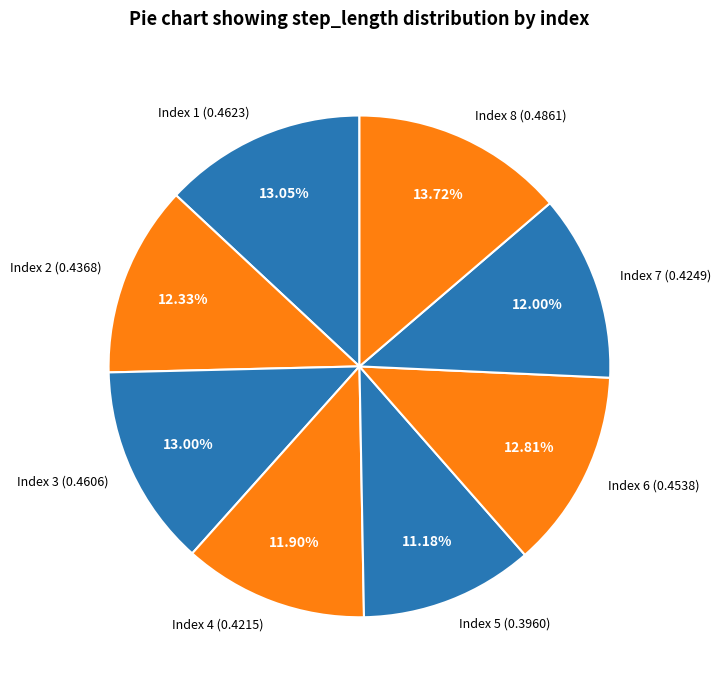

Combined, do Index 4 (0.4215) and Index 5 (0.3960) account for over 50%?

No